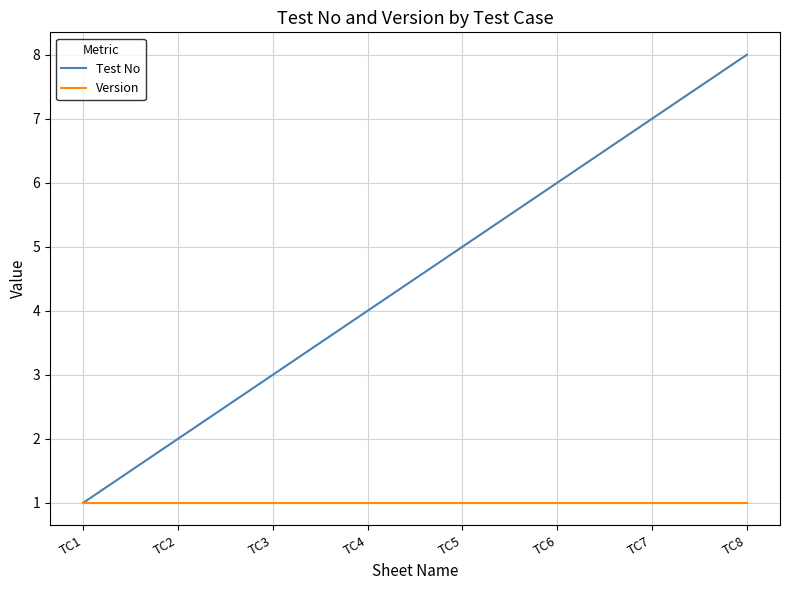

What is the highest value of the Test No series?

8